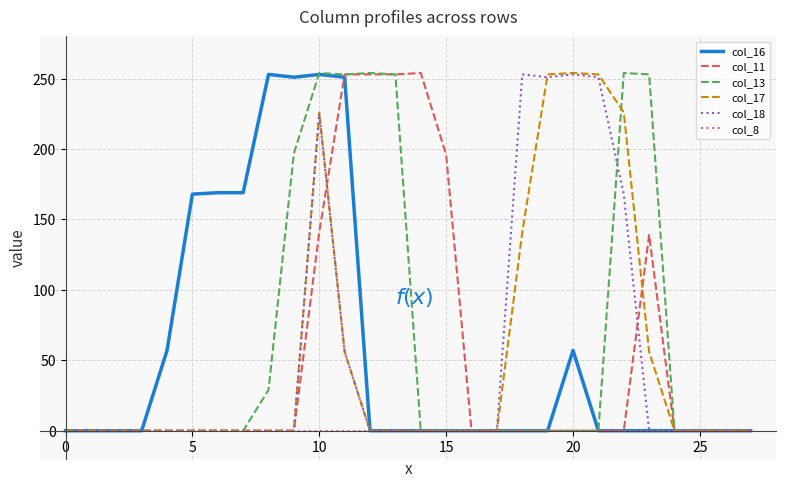

How many categories are shown in the chart?

28